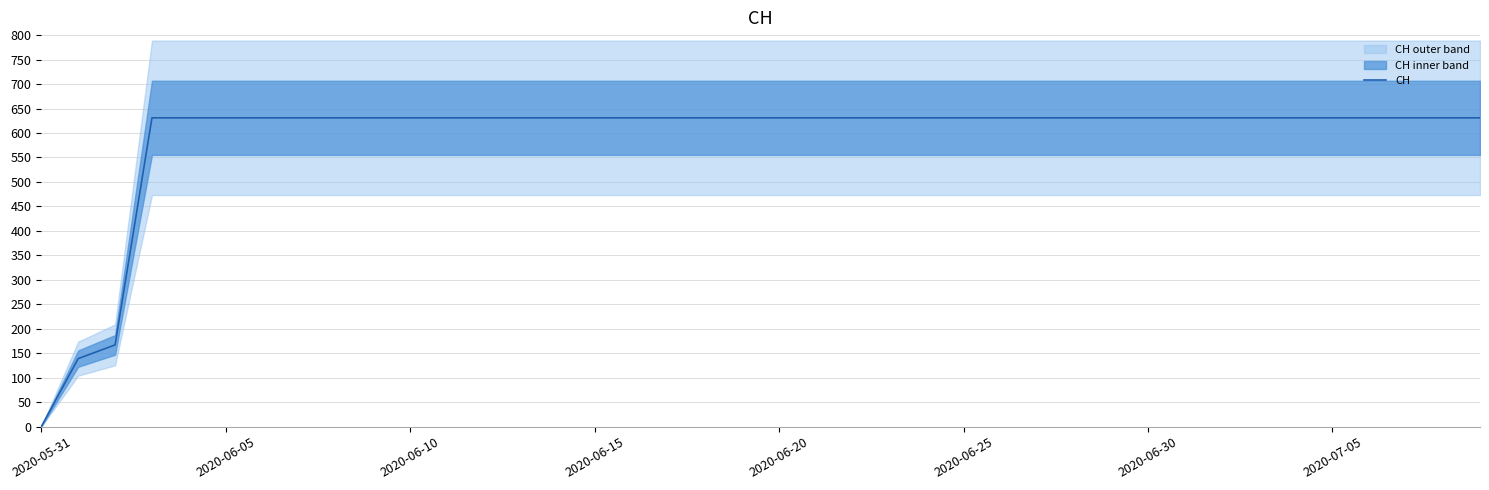

What is the value of the 7th point from the left?

631